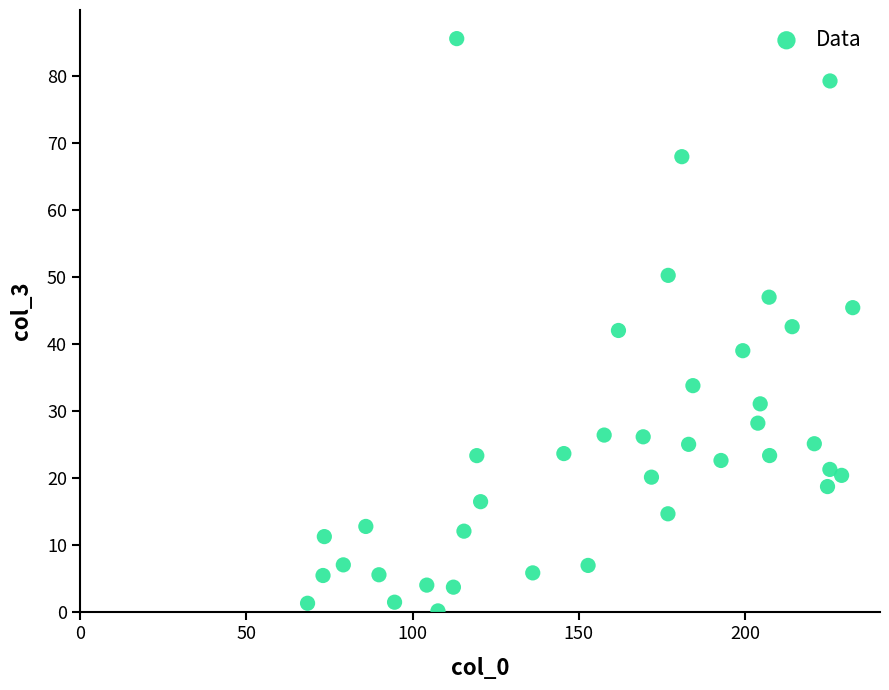

What is the range of Y values (max minus min)?

85.5